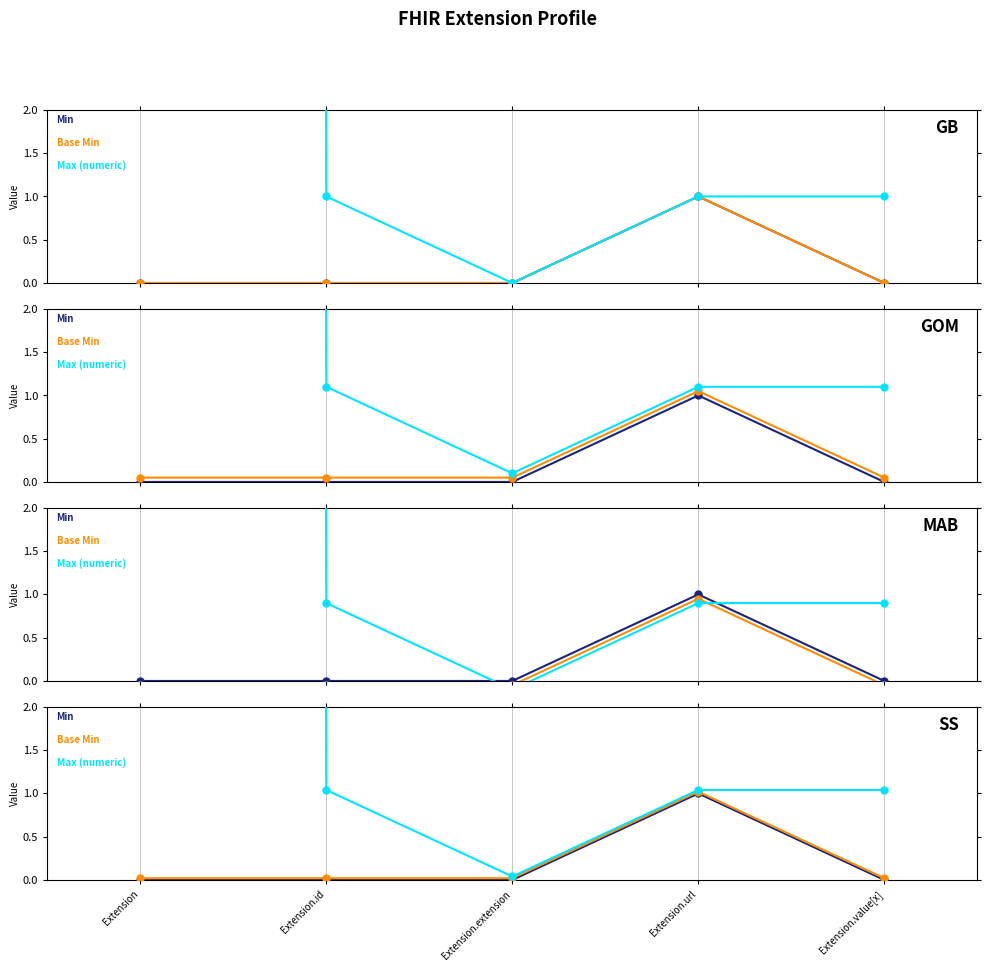

At how many categories does at least one series exceed 819?

1